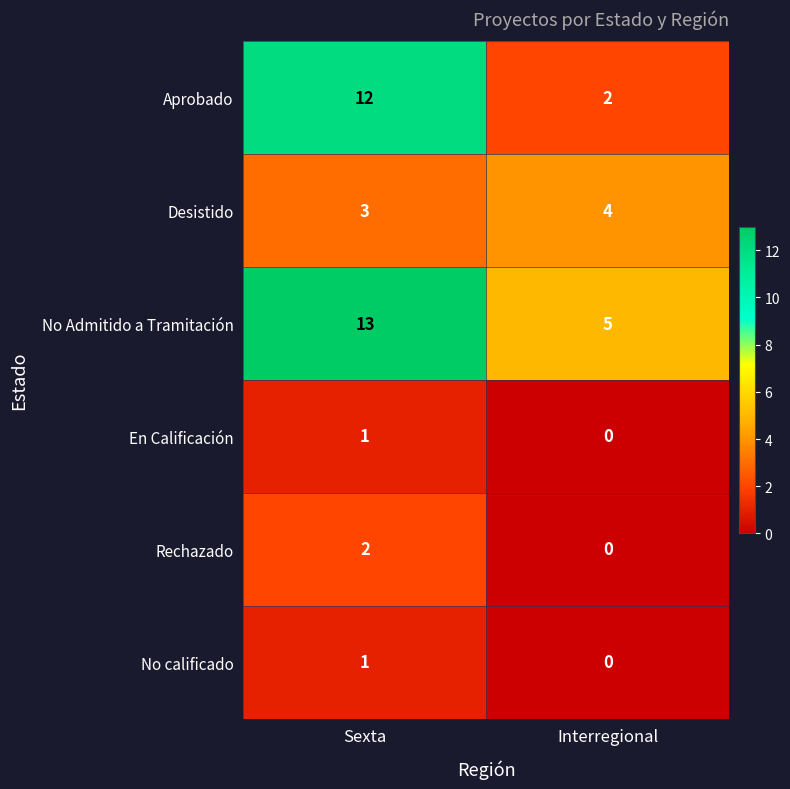

The value of Aprobado at Sexta is 17. True or false?

False